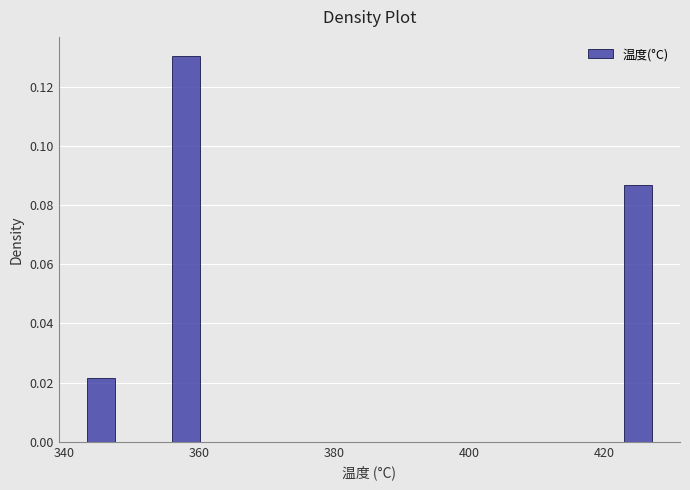

Around what value on the x-axis is the tallest bar? Give the approximate position of its centre, as read against the axis.

358